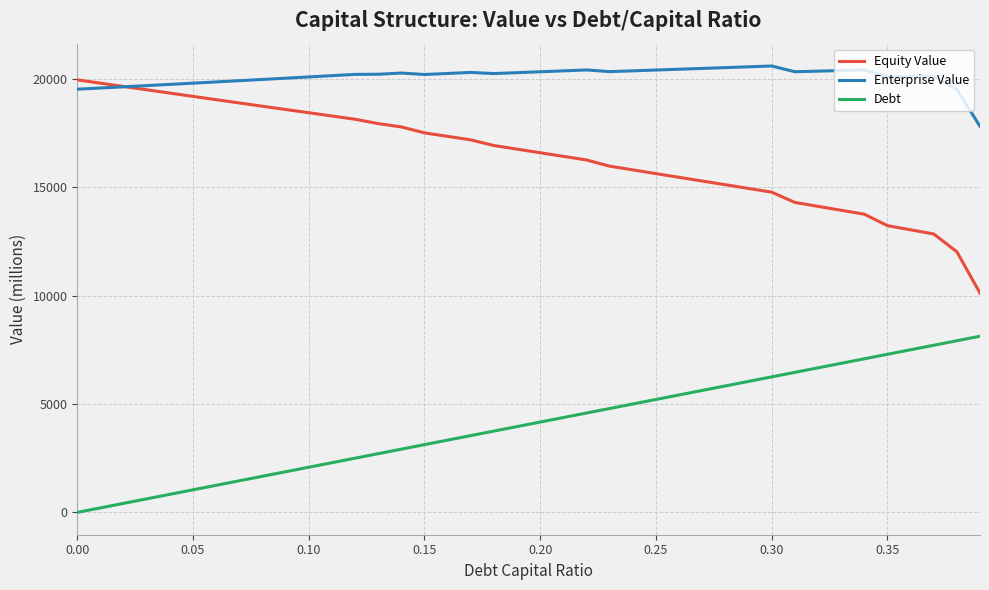

What is the sum of all Equity Value values?

658440.1